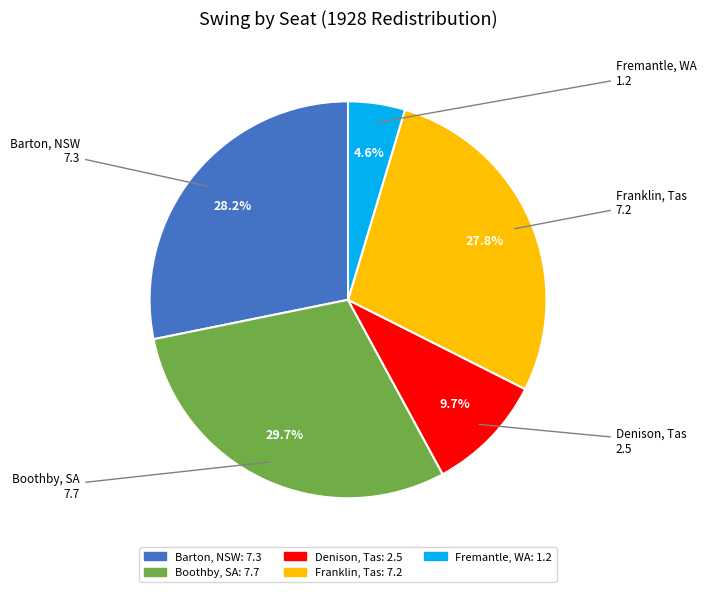

True or false: Franklin, Tas accounts for 28% of the total.

True